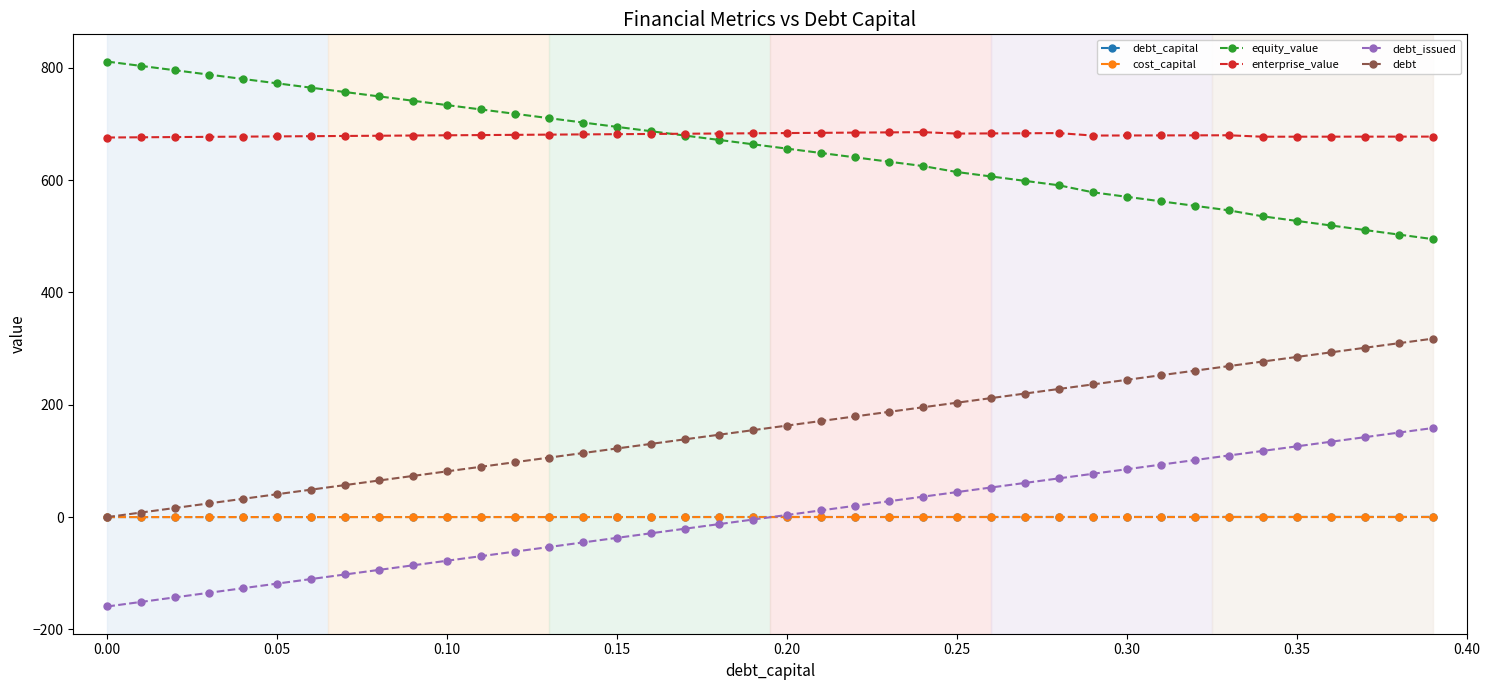

Does the chart display data point markers on the line(s)?

Yes